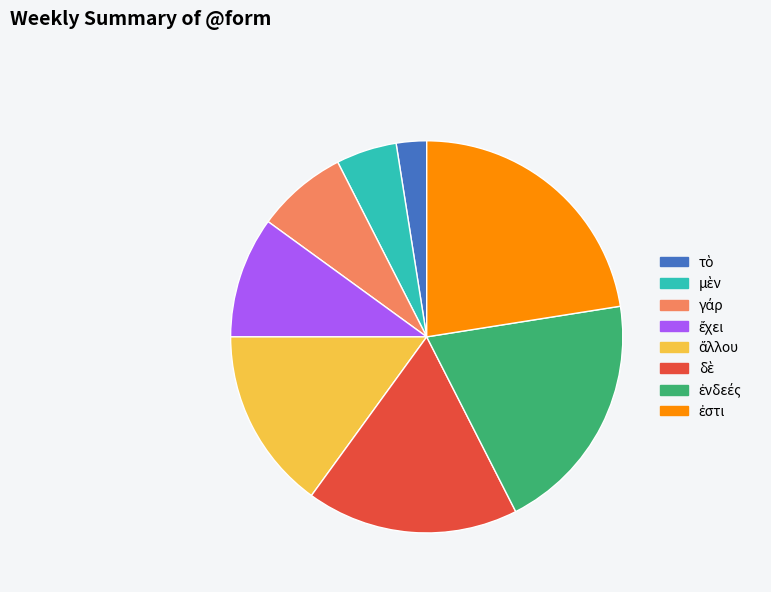

Does any single category account for the majority?

No